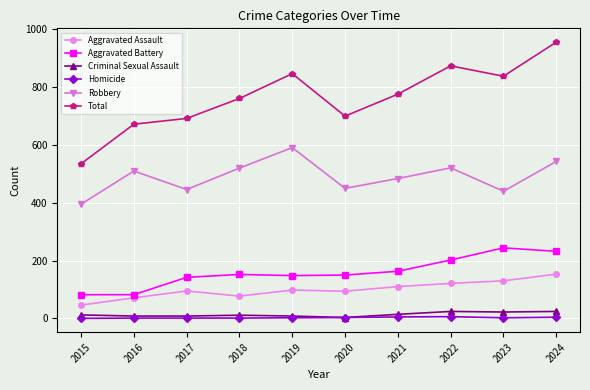

Which series has the widest spread of values?

Total